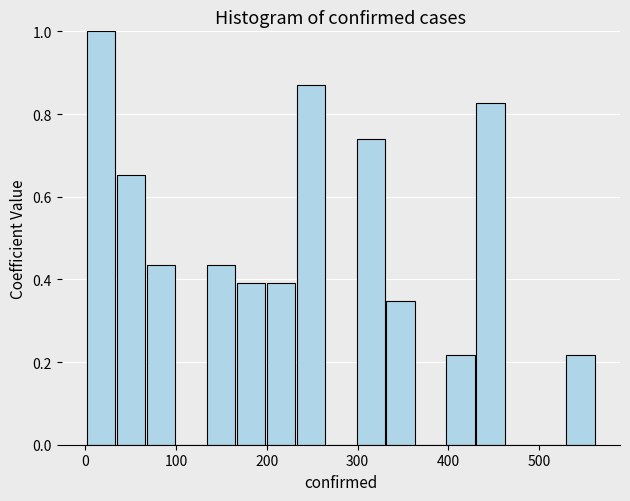

Around what value on the x-axis is the tallest bar? Give the approximate position of its centre, as read against the axis.

20